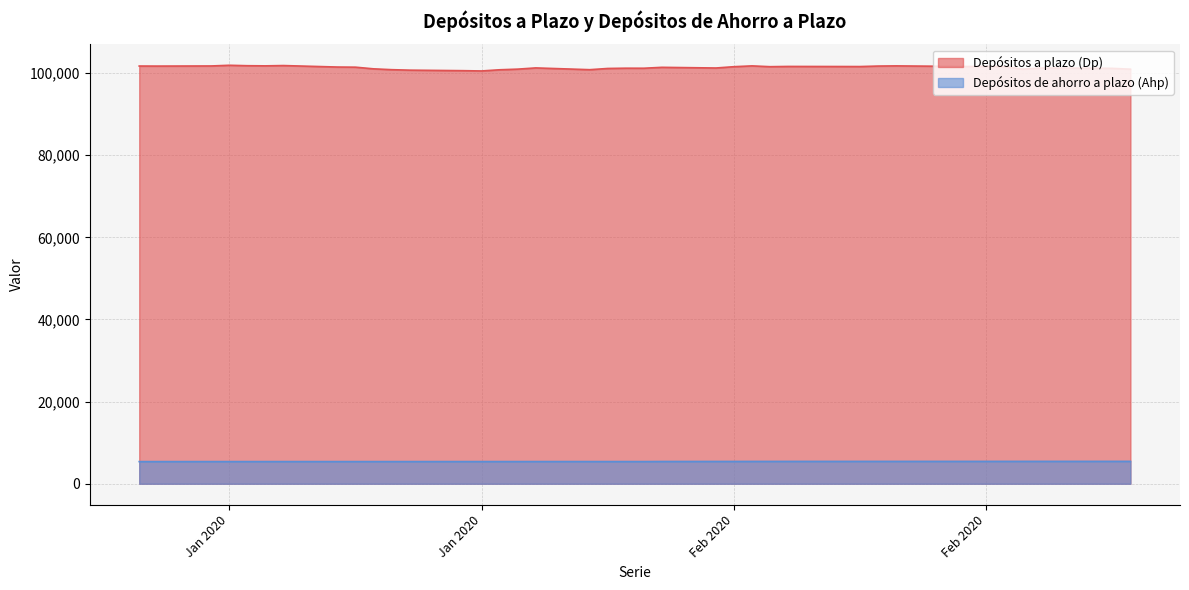

The Depósitos a plazo (Dp) series shows 151639 at Feb 2020. True or false?

False